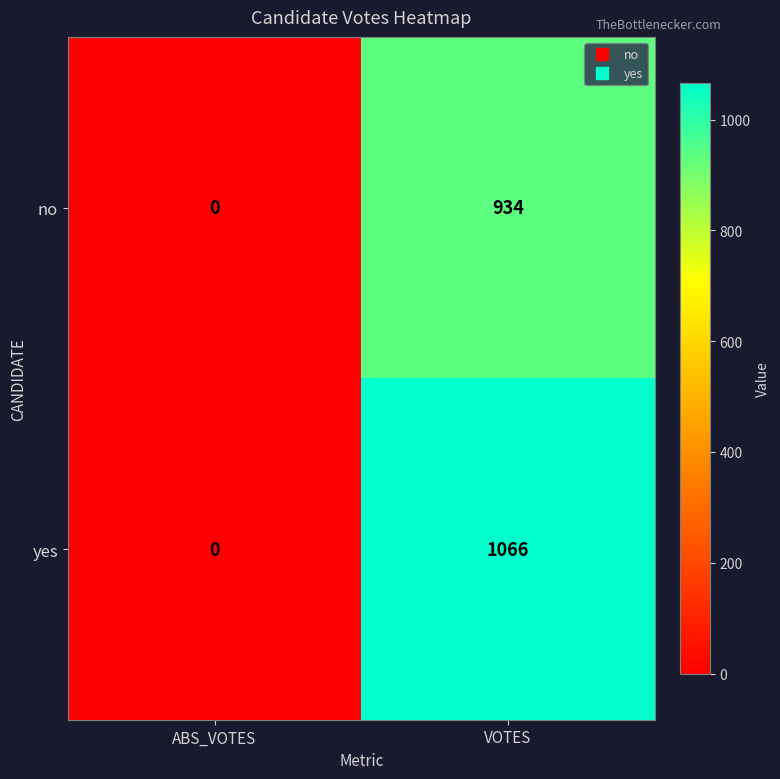

What is the difference between the maximum and minimum values in the yes series?

1066